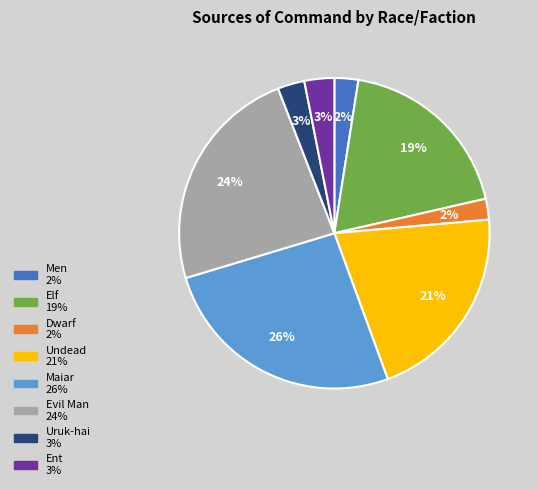

How many slices are in this pie chart?

8